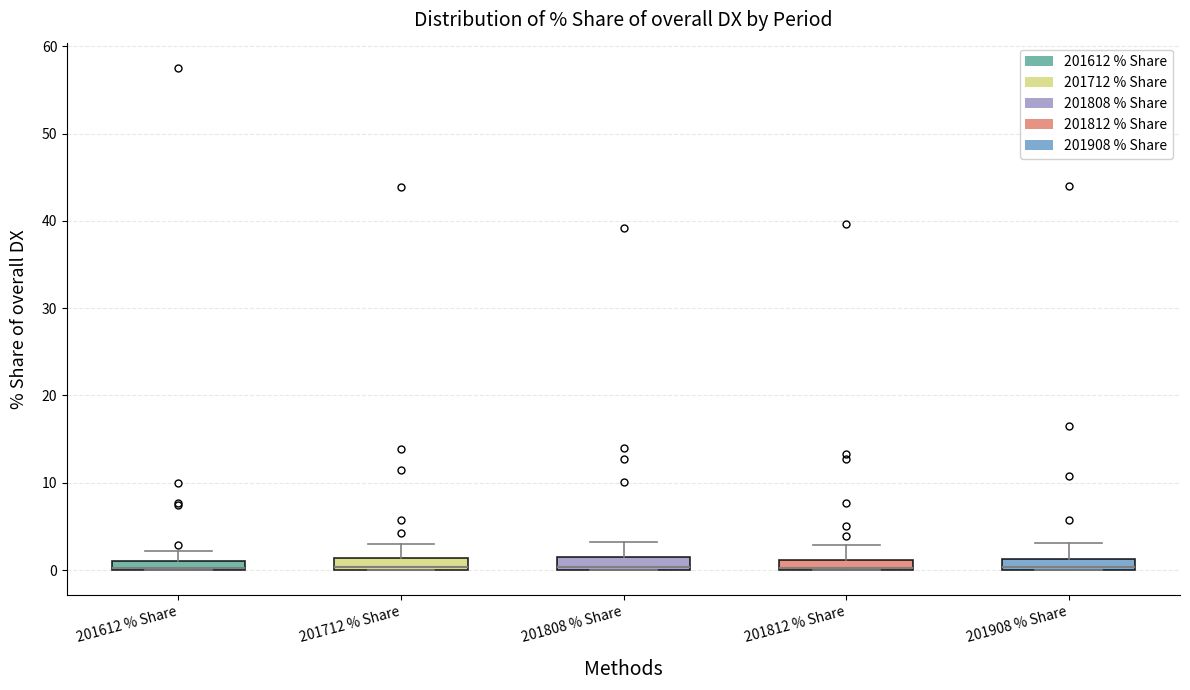

Where is the lower edge of the box for 201712 % Share on the y-axis? The values are not printed on the chart, so give them approximately, as read against the axis.

0